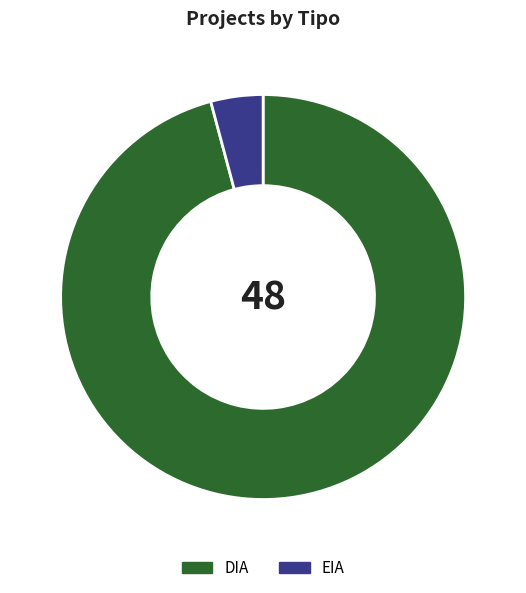

How many slices are in this pie chart?

2